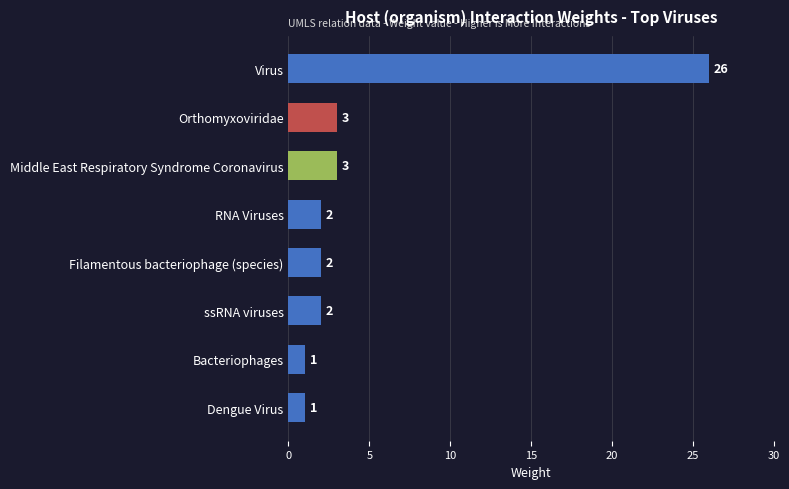

What position from the bottom is Middle East Respiratory Syndrome Coronavirus?

6